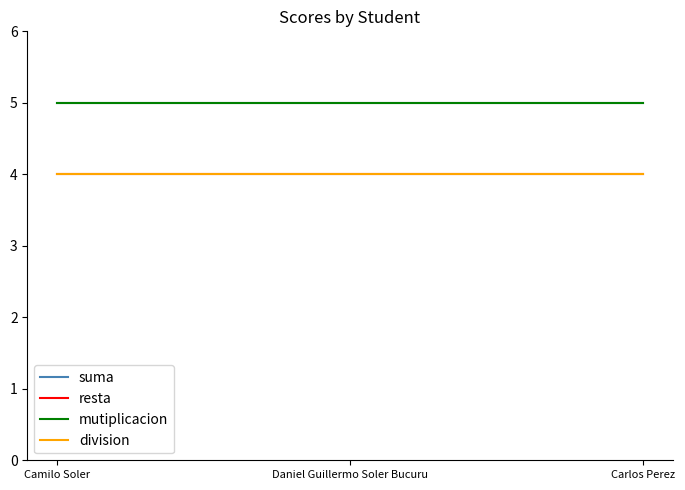

Reading left to right, what are all the values shown in this chart?

suma: 5	5	5
resta: 4	4	4
mutiplicacion: 5	5	5
division: 4	4	4